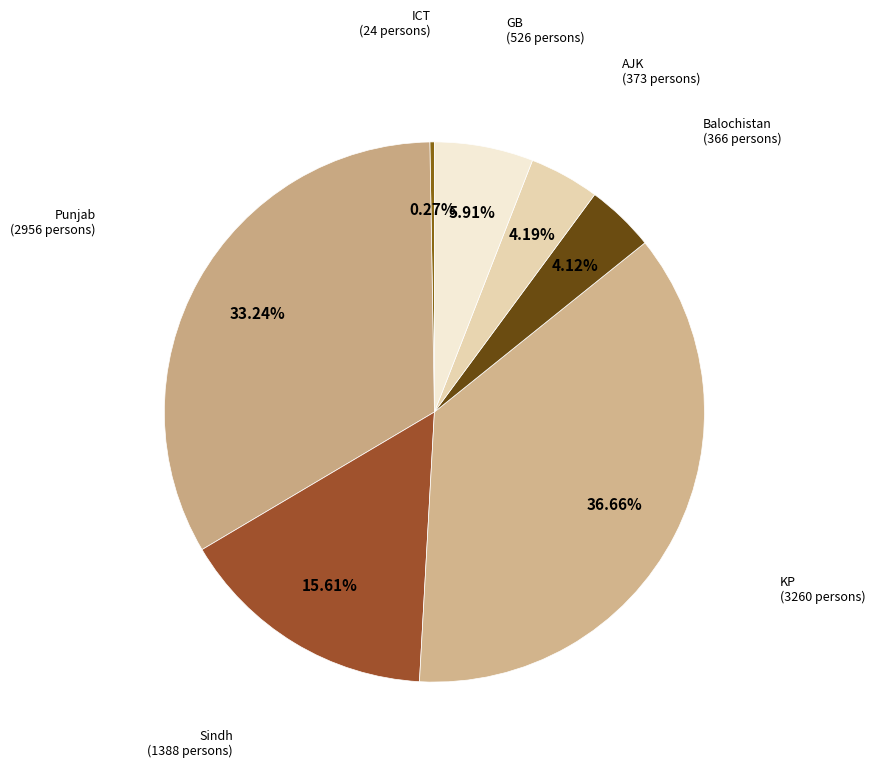

What percentage is the Sindh slice, to the nearest percent?

16%